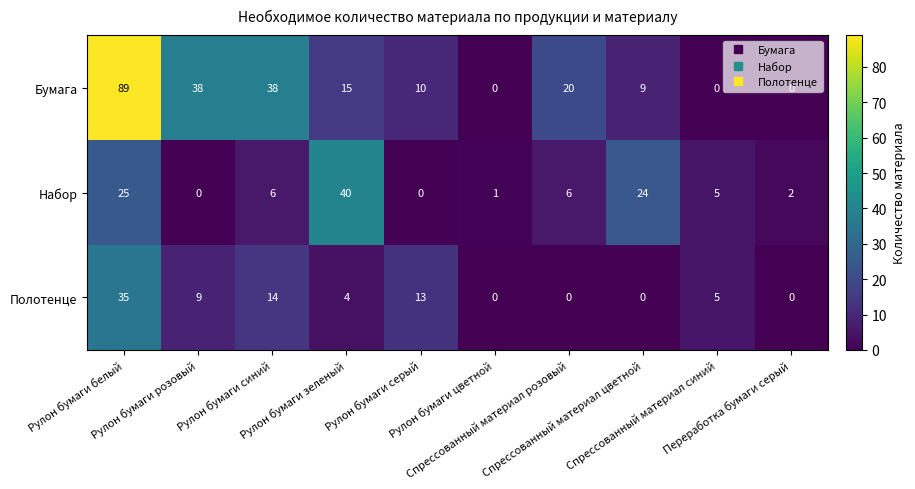

List the series in order of their overall mean, lowest first.

Полотенце, Набор, Бумага